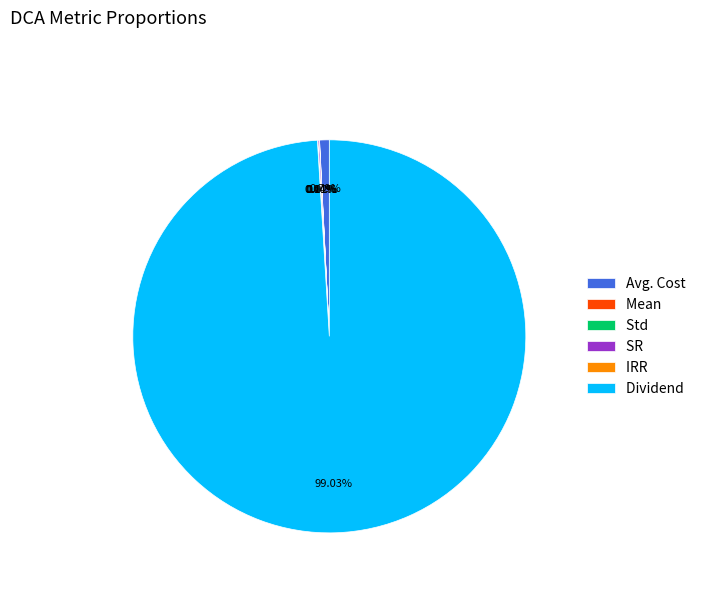

Approximately how many times larger is the value at Dividend compared to Avg. Cost?

124.7